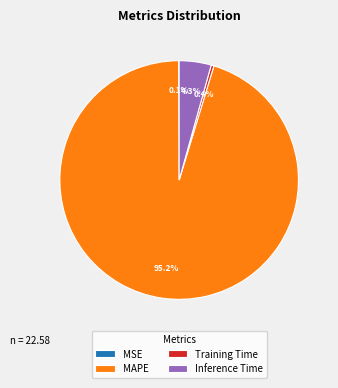

Is there a majority slice in this chart?

Yes